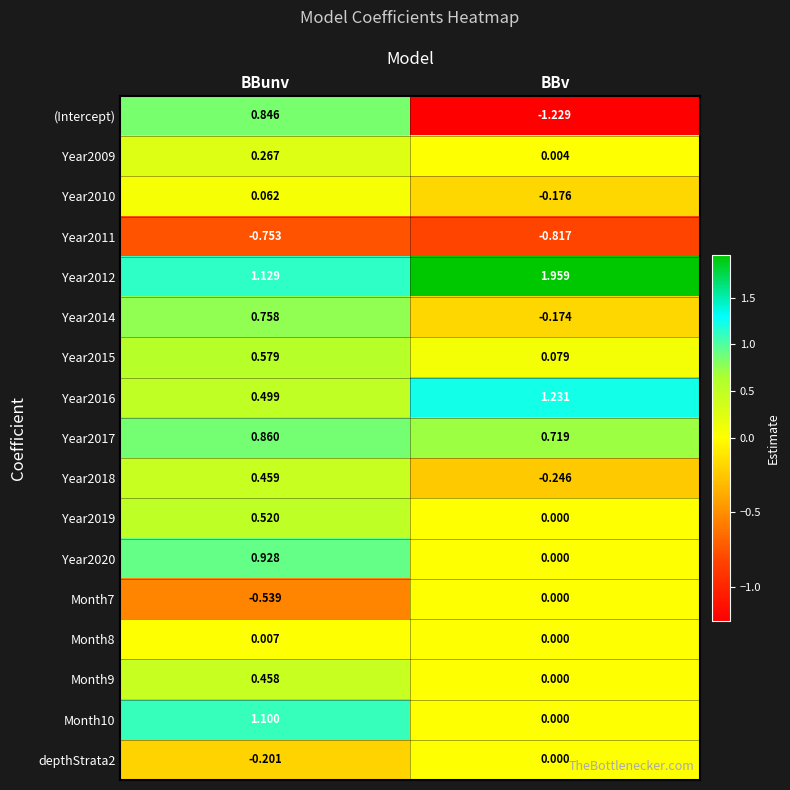

Which series changed the most between BBunv and BBv?

(Intercept)